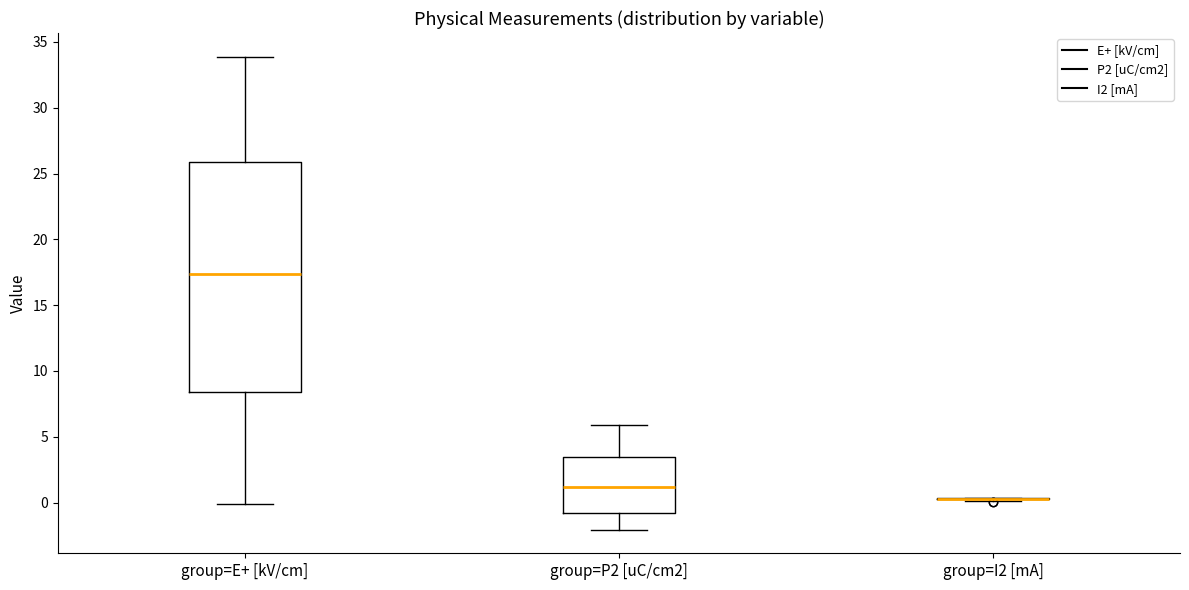

Reading left to right, transcribe this box plot: for each box, give where its median line is, the range the box spans, and where its two whiskers end, as read against the y-axis. The values are not printed on the chart, so give them approximately, as read against the axis.

group=E+ [kV/cm]: median 17.5, box 8.5 to 26.0, whiskers 0.0 to 34.0
group=P2 [uC/cm2]: median 1.0, box -1.0 to 3.5, whiskers -2.0 to 6.0
group=I2 [mA]: box collapsed to a line at 0.5, whiskers 0.0 to 0.5